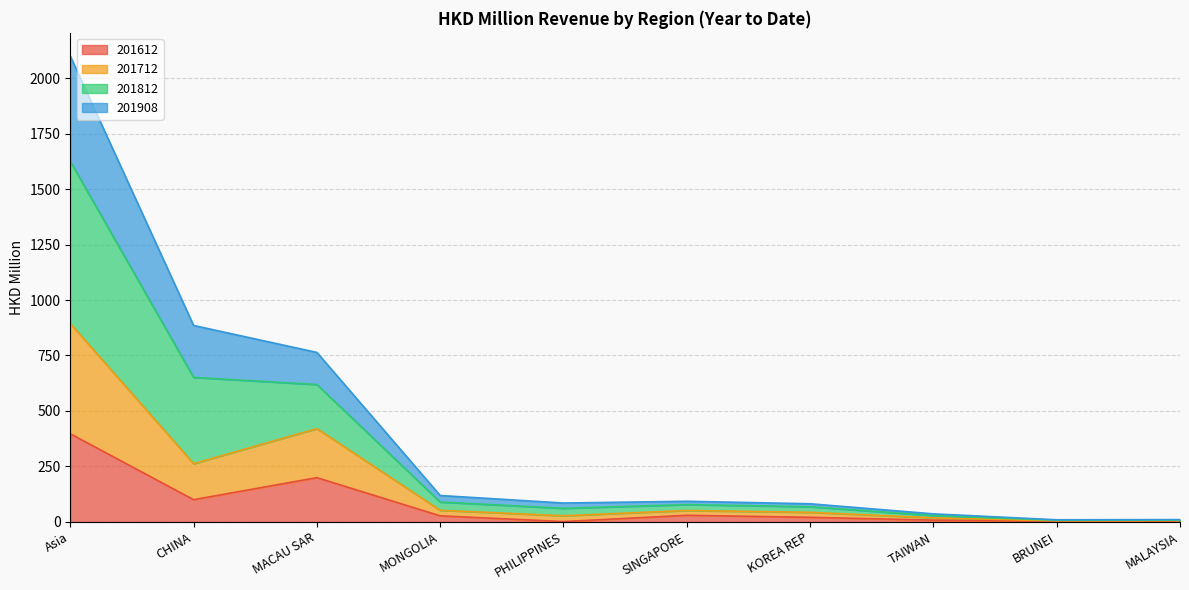

The 201908 series shows 4.8 at MALAYSIA. True or false?

False